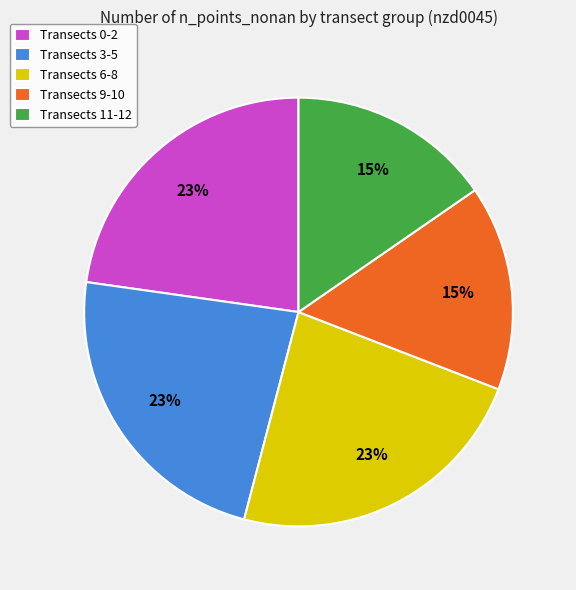

Which has a higher value, Transects 11-12 or Transects 0-2?

Transects 0-2